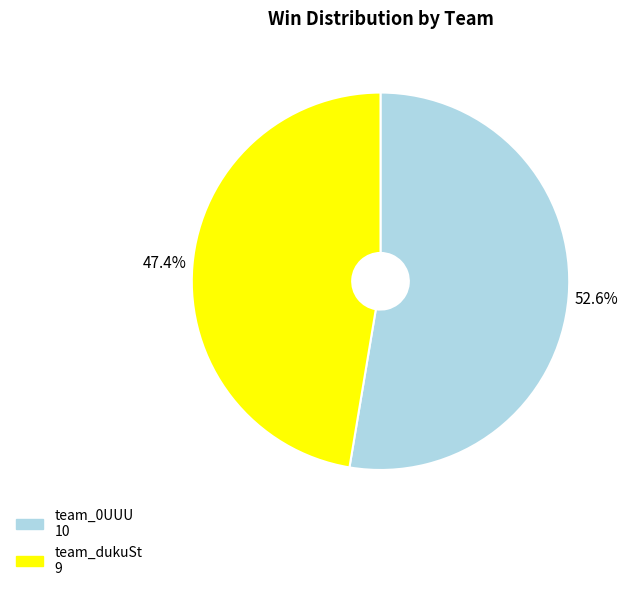

How many segments does this pie chart have?

2